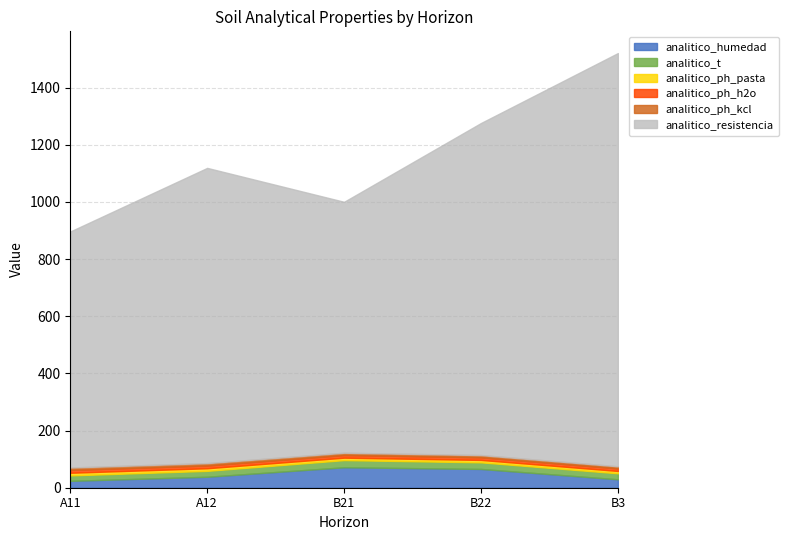

How many lines are shown in the chart?

6